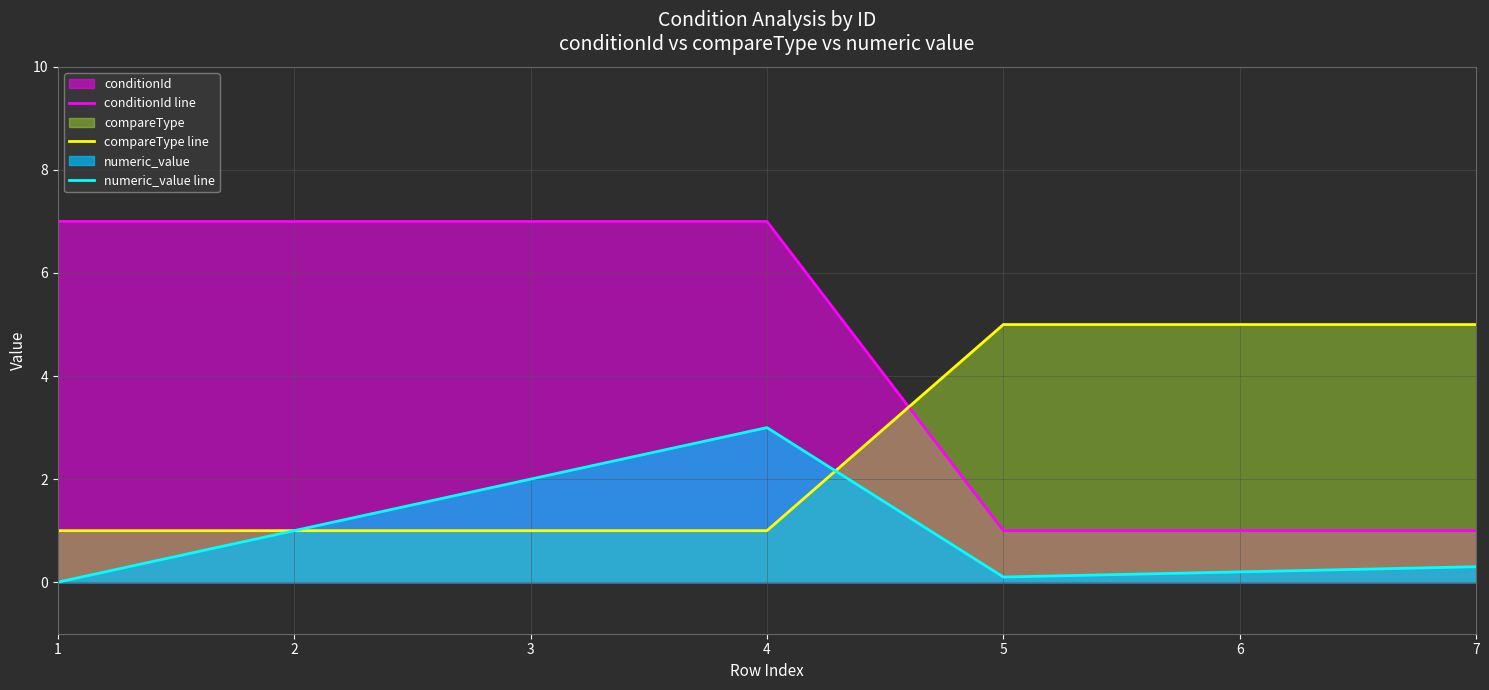

What is the total value across all series at 6?

6.2